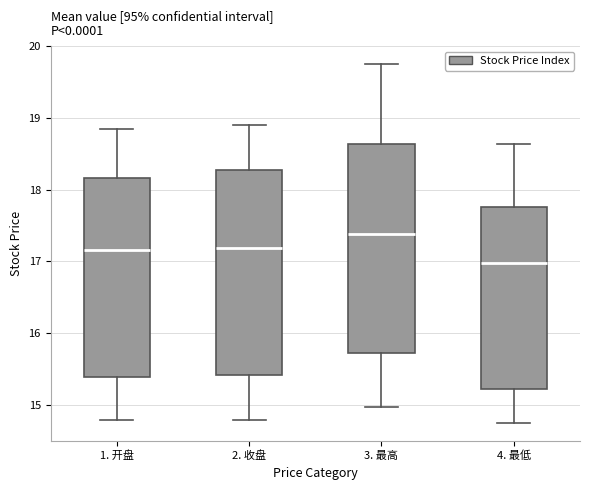

Where does the upper whisker of the box for 3. 最高 end on the y-axis? The values are not printed on the chart, so give them approximately, as read against the axis.

19.8